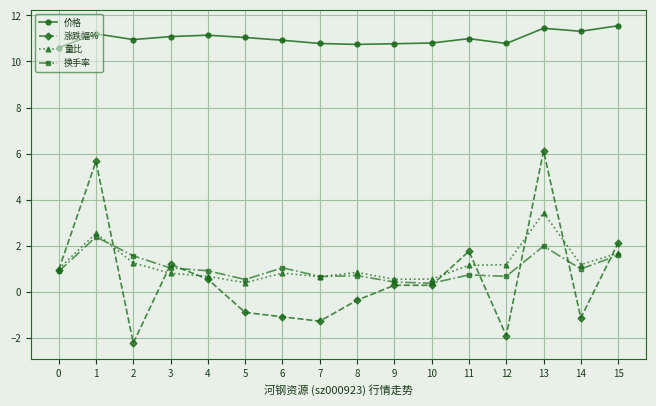

True or false: 价格 and 换手率 cross at least once.

False